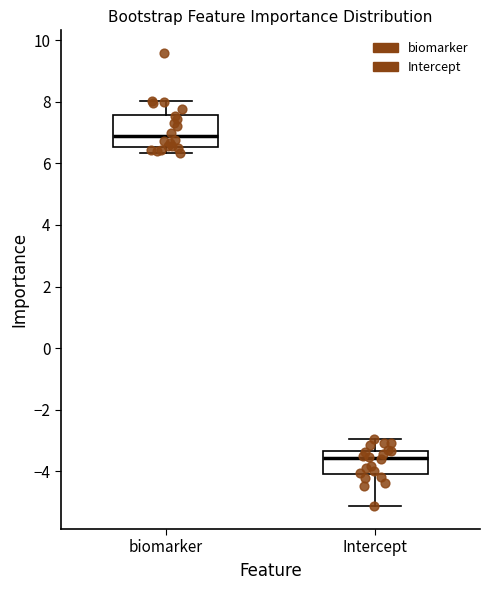

Which box is the tallest, from its lower edge to its upper edge?

biomarker